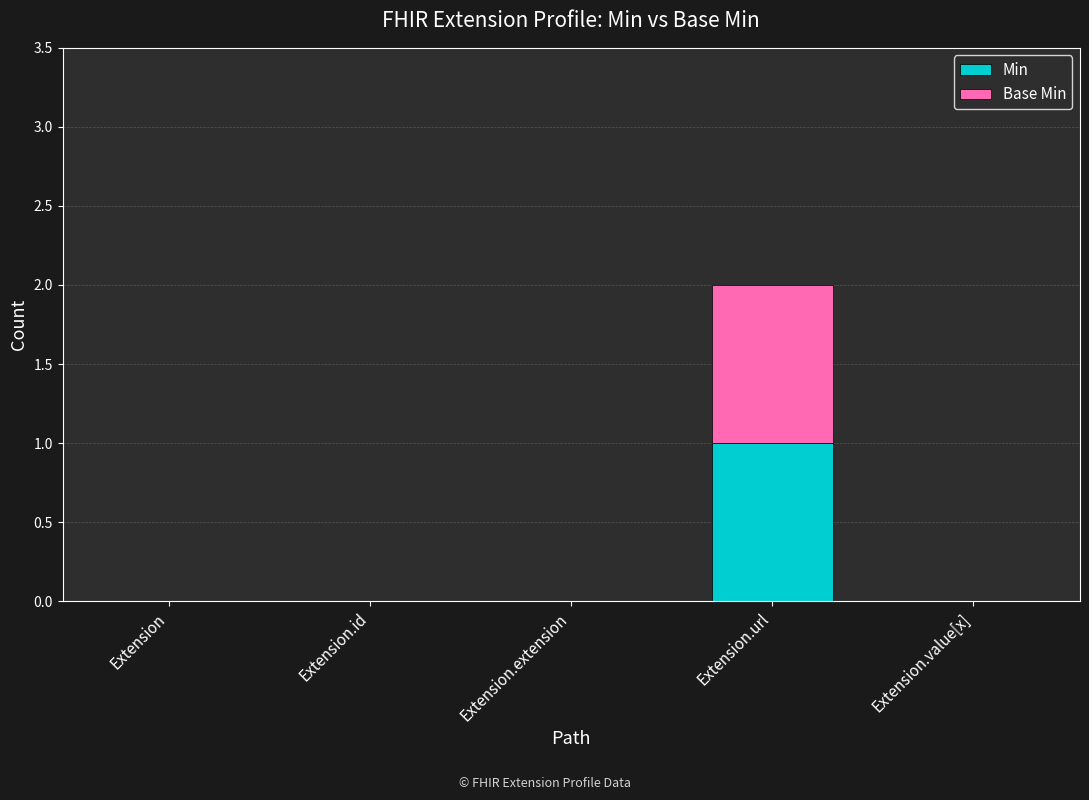

At which category is the sum across all series the highest?

Extension.url